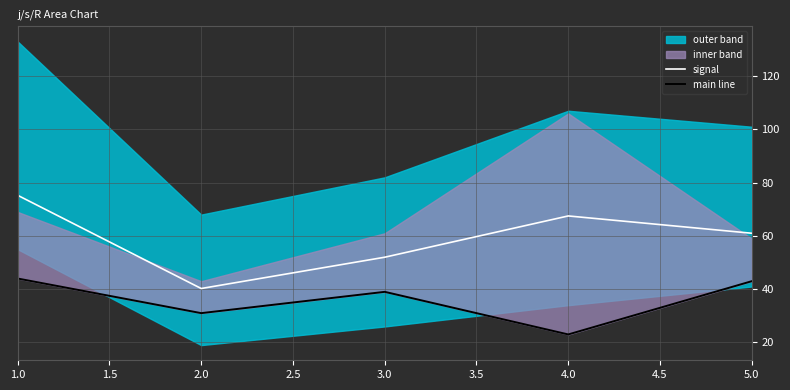

How many interior local peaks does the signal series have?

1